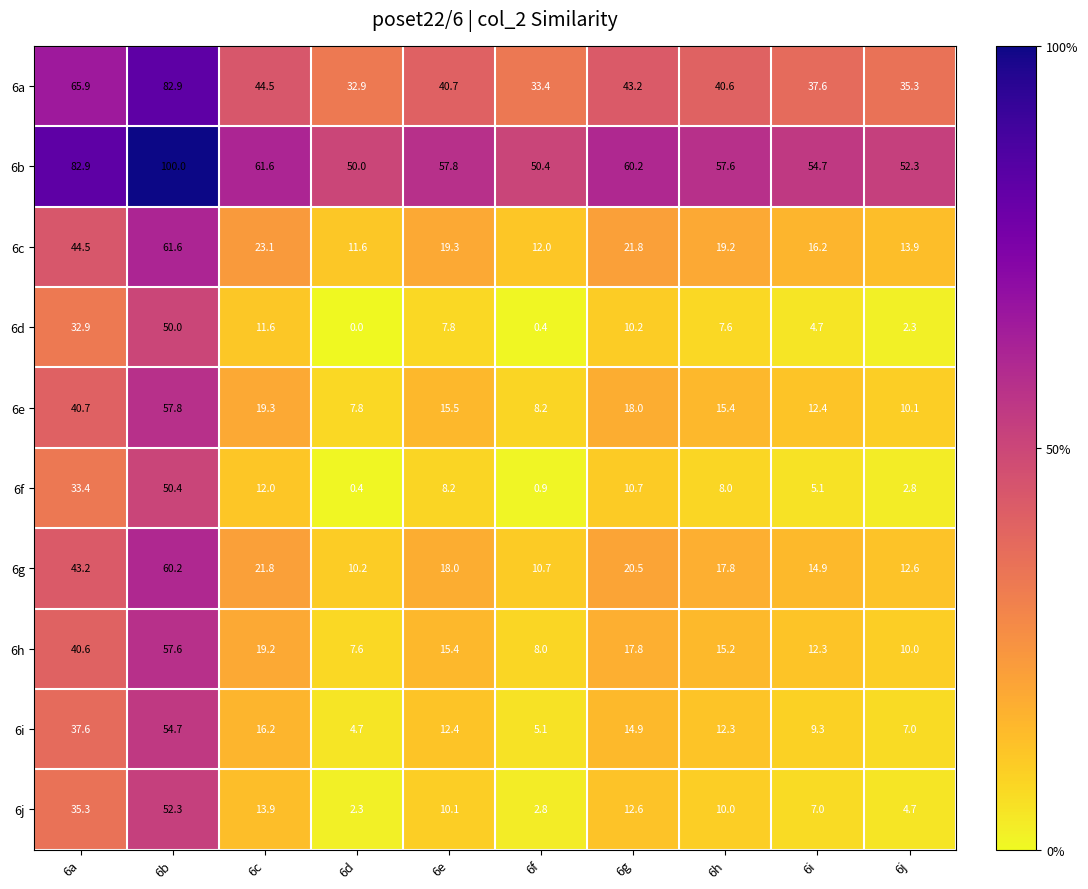

At how many categories does at least one series exceed 5?

10